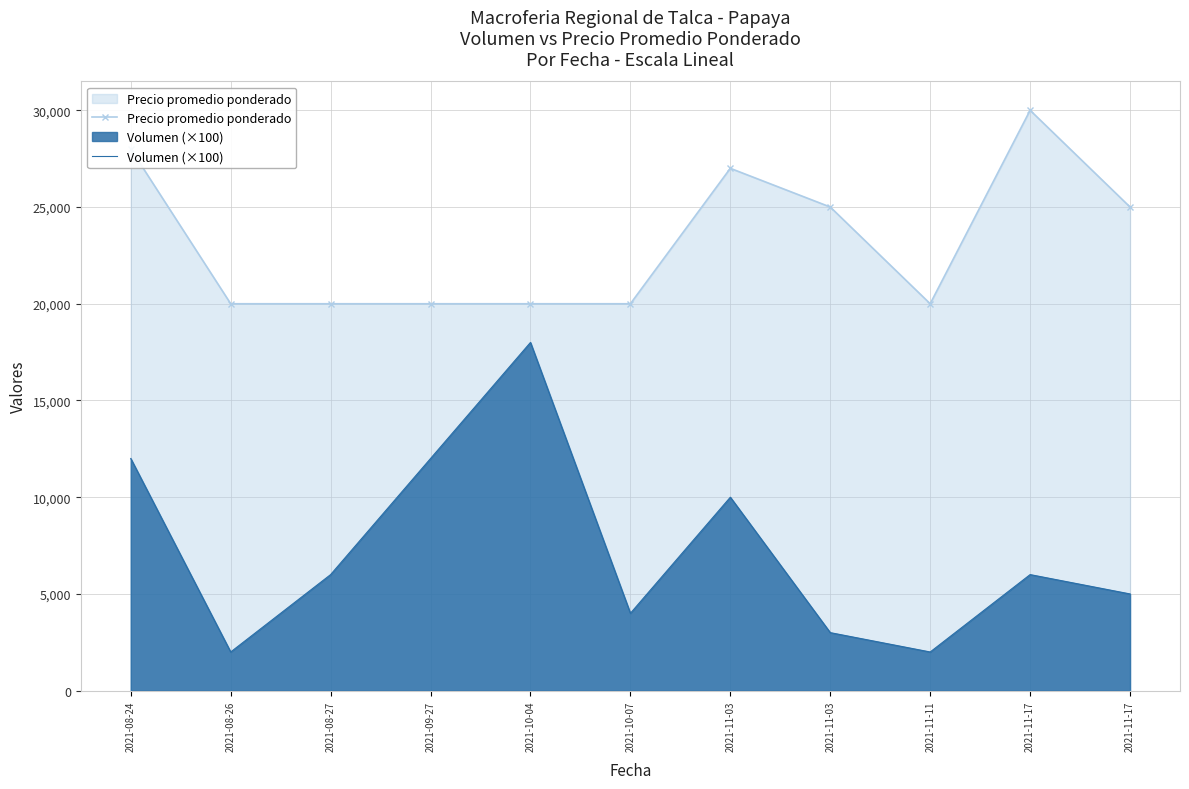

What is the label of the 1st point from the left?

2021-08-24